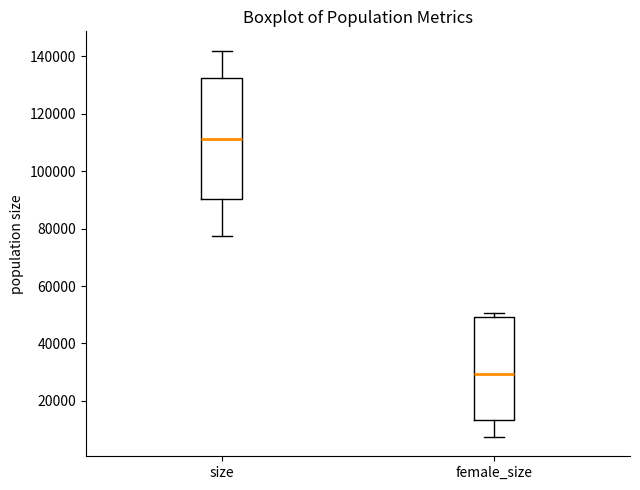

Reading left to right, read every box against the y-axis: the position of its median line, the range the box covers, and the ends of its whiskers. The values are not printed on the chart, so give them approximately, as read against the axis.

size: median 112000, box 90000 to 132000, whiskers 78000 to 142000
female_size: median 30000, box 14000 to 50000, whiskers 8000 to 50000 (just above the box's upper edge)